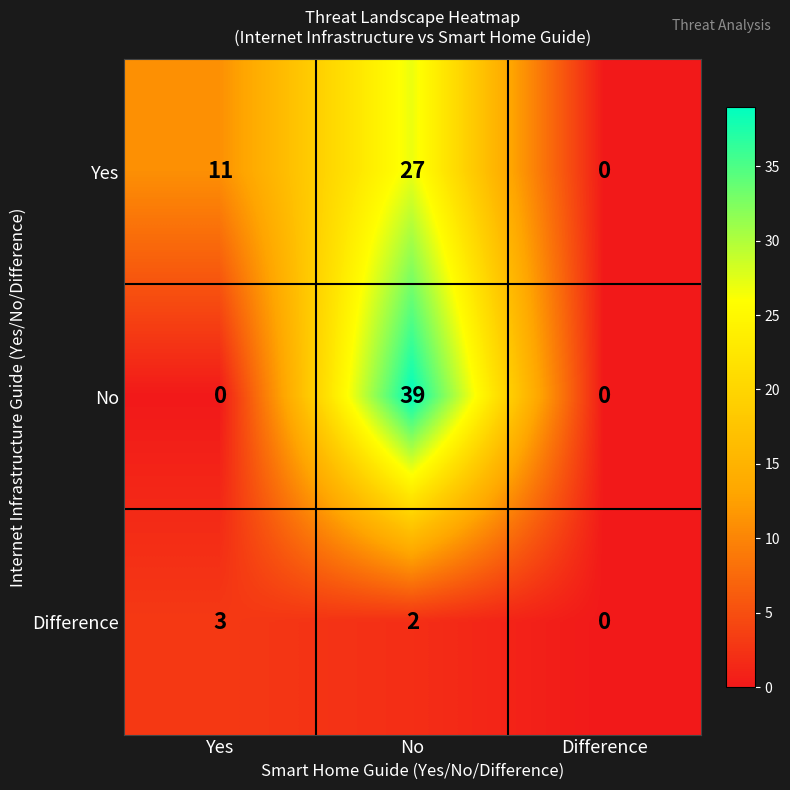

Between Yes and No, which series saw the biggest shift?

No